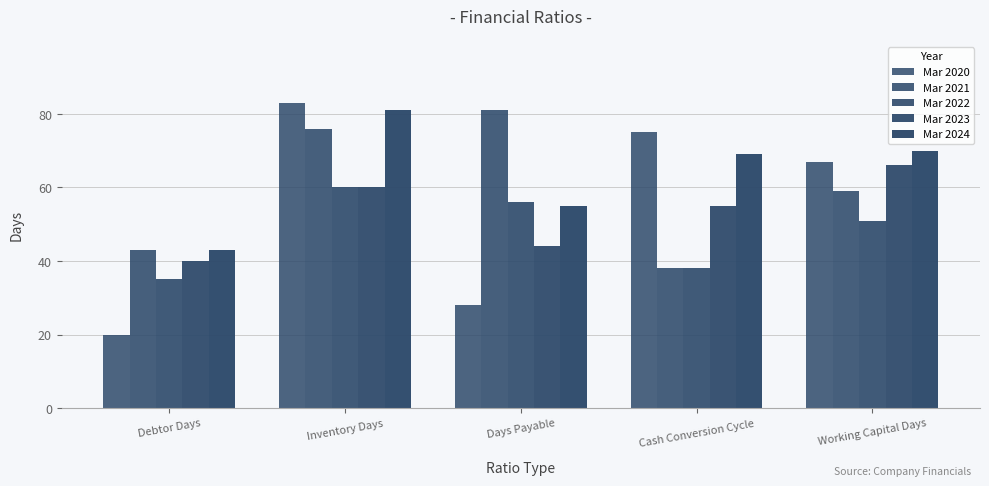

How many series are shown in this chart?

5